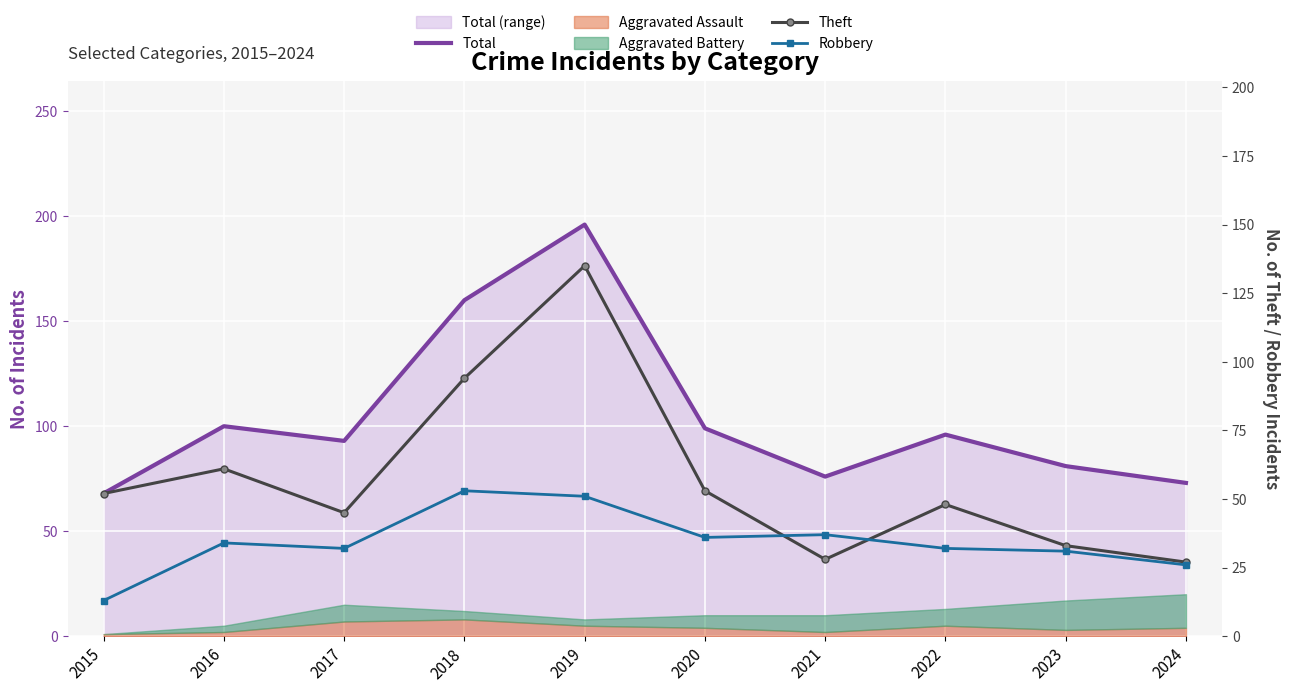

What is the greatest value displayed?

196